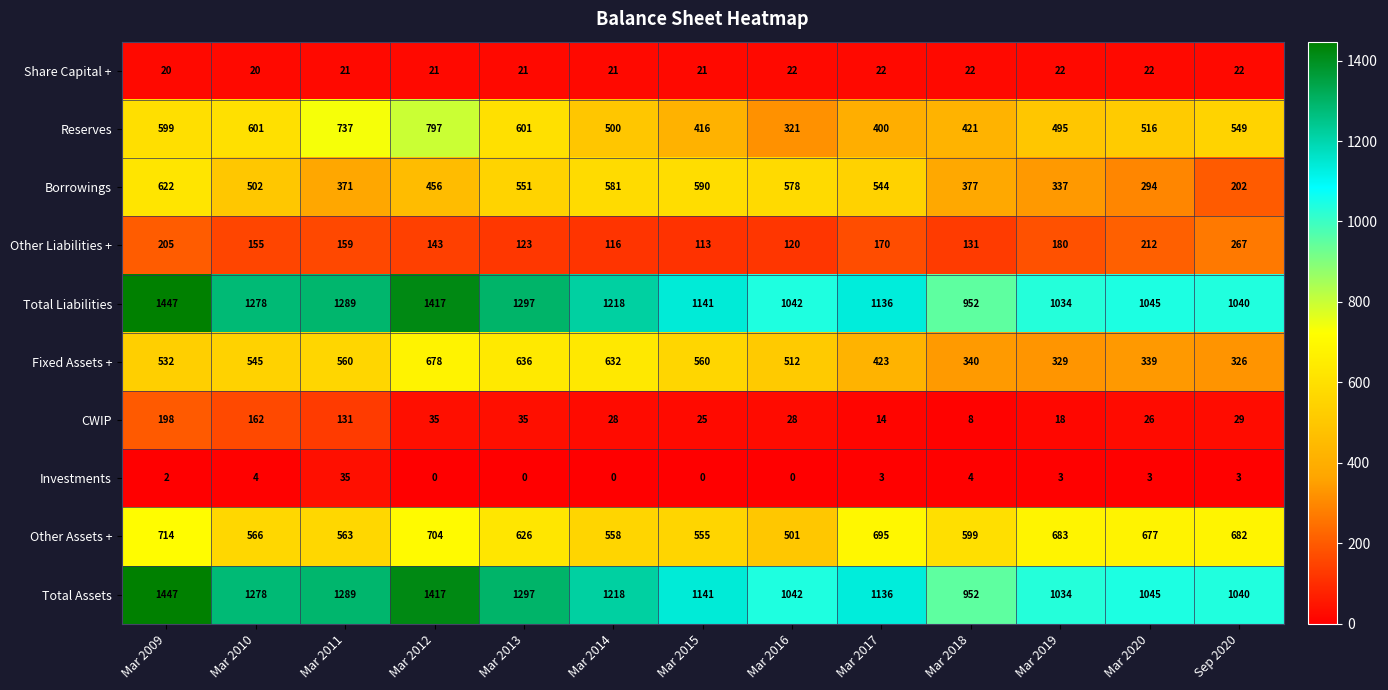

What is the difference between the highest and lowest values at Mar 2015?

1141